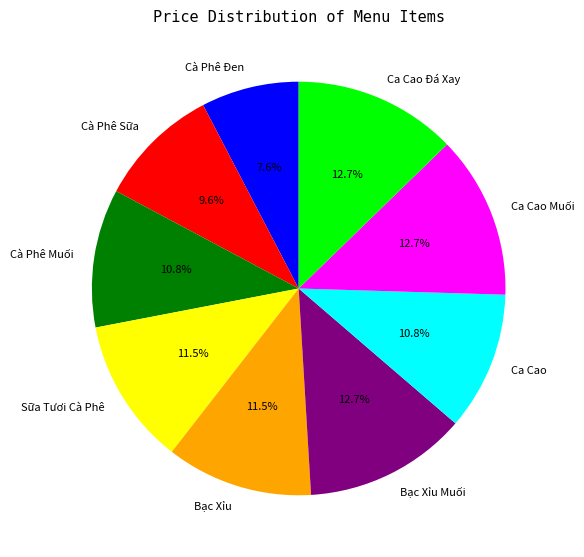

Is Ca Cao Muối the majority of the pie?

No